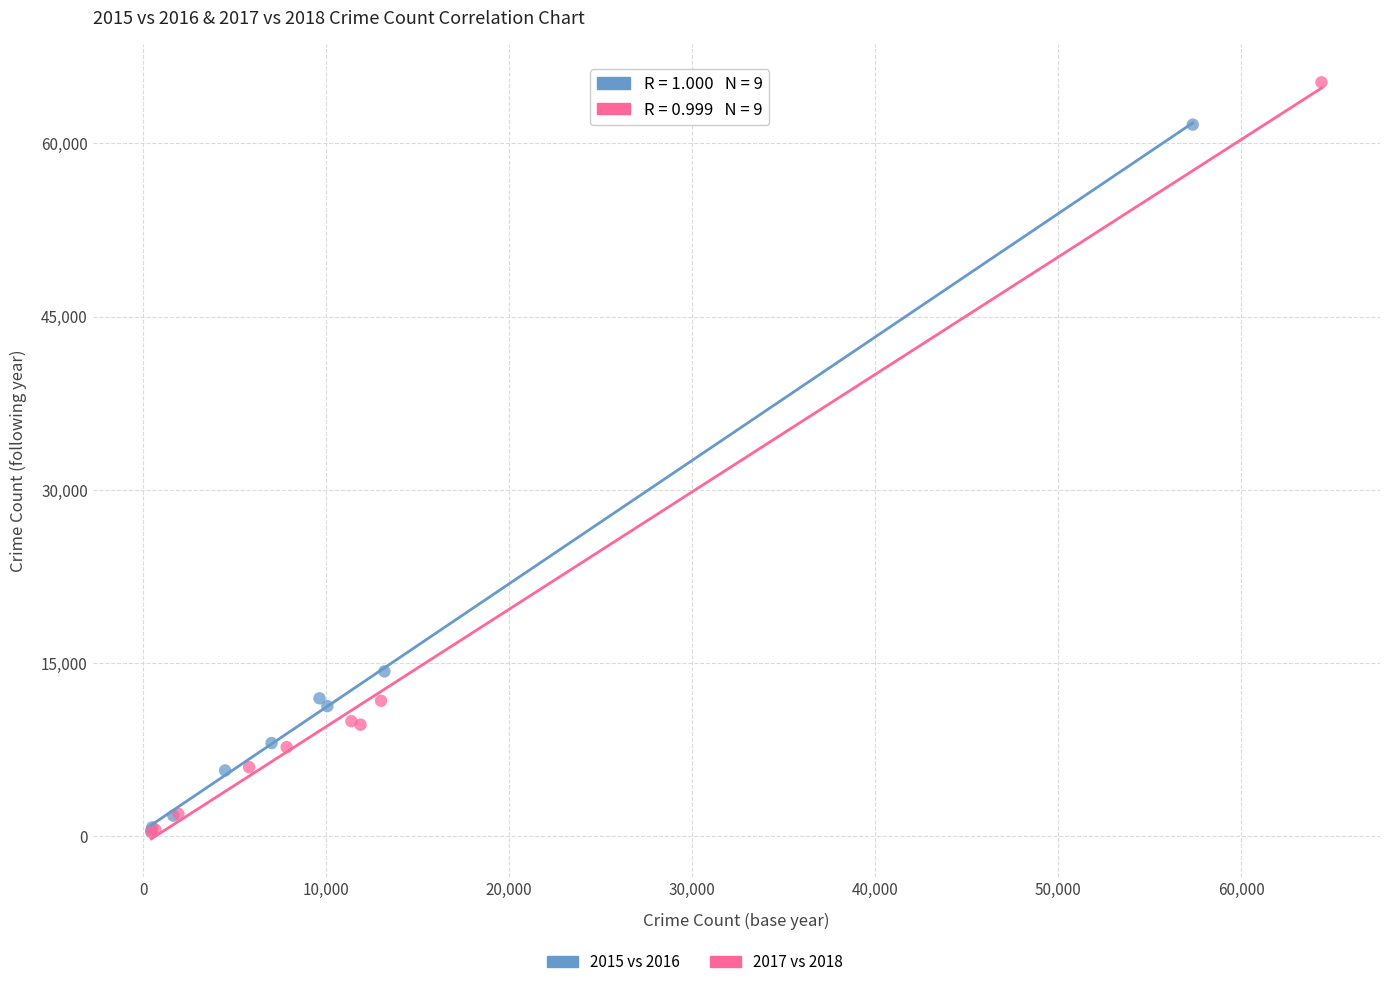

Which series has the largest Y range (max minus min)?

2017 vs 2018